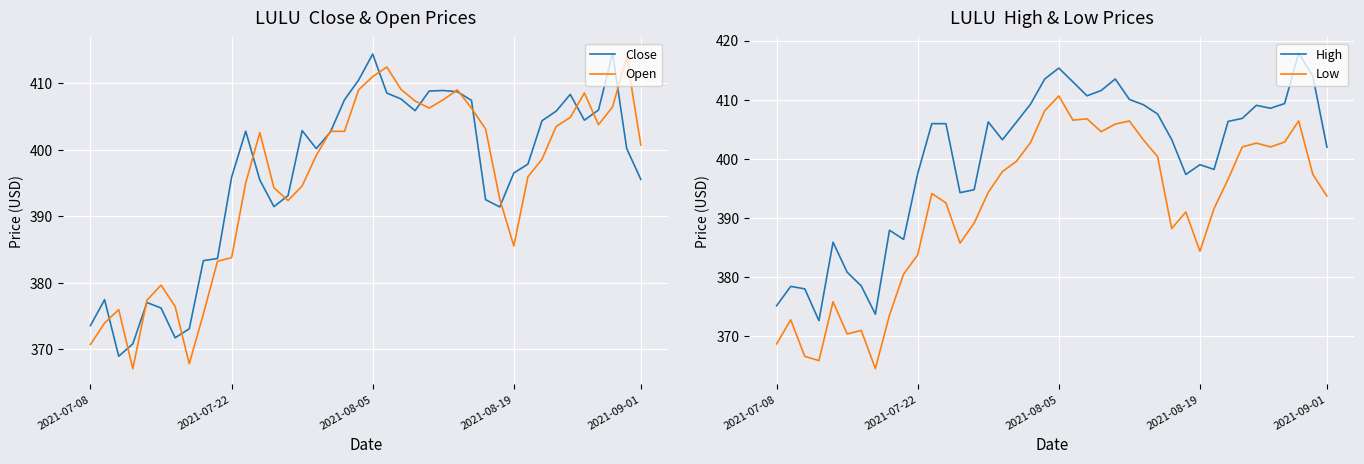

At which label does Low reach its peak?

2021-08-05